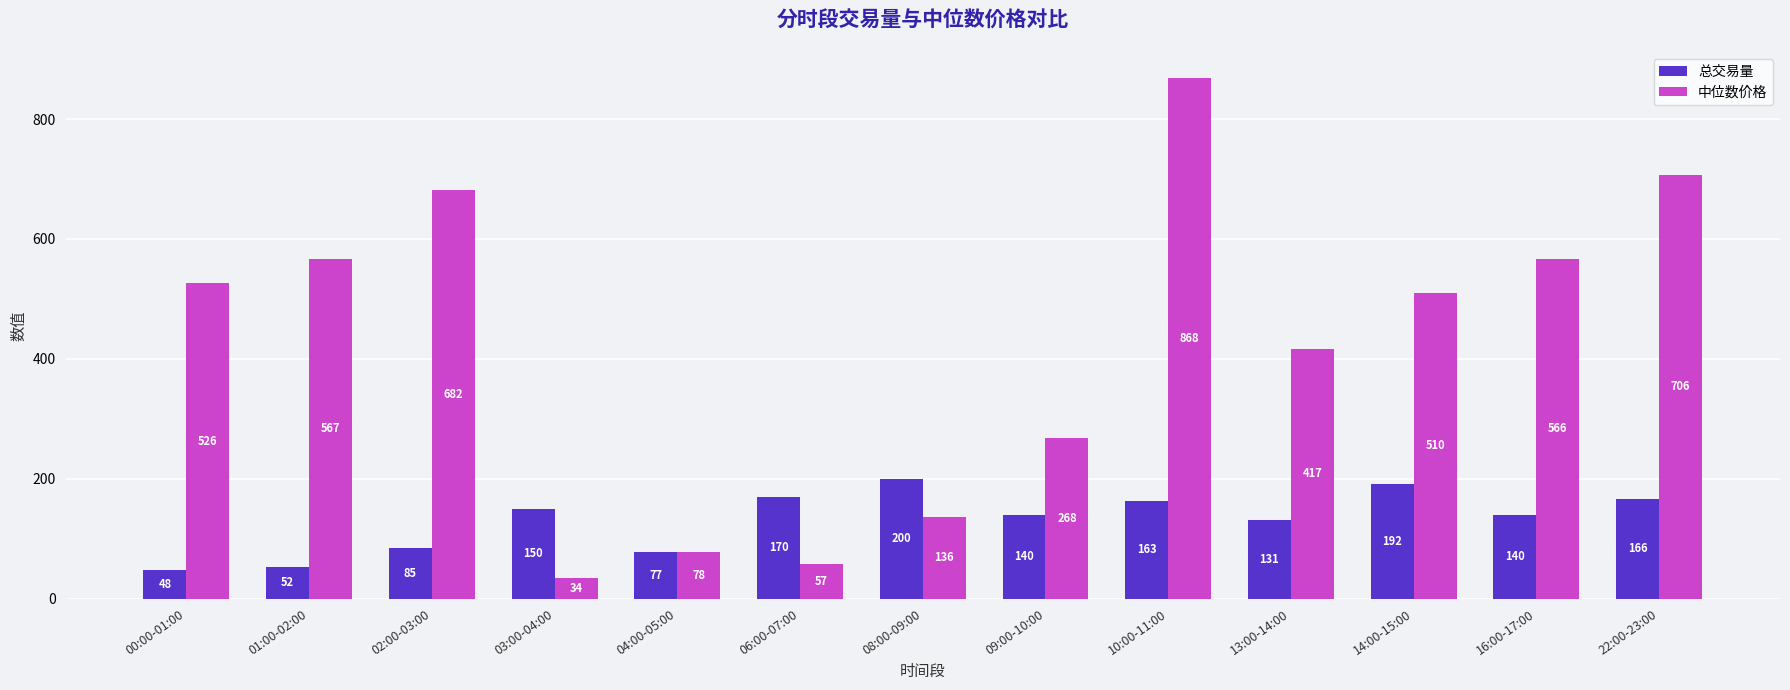

What position from the right is 02:00-03:00?

11